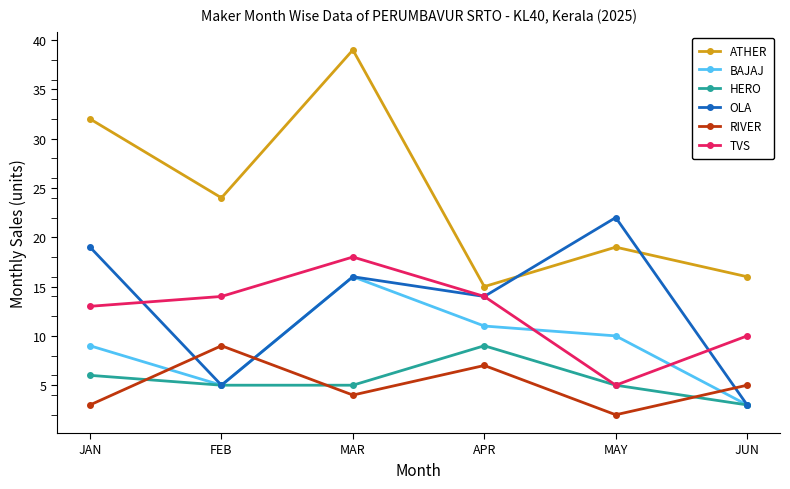

At which category does HERO reach its first local peak?

APR